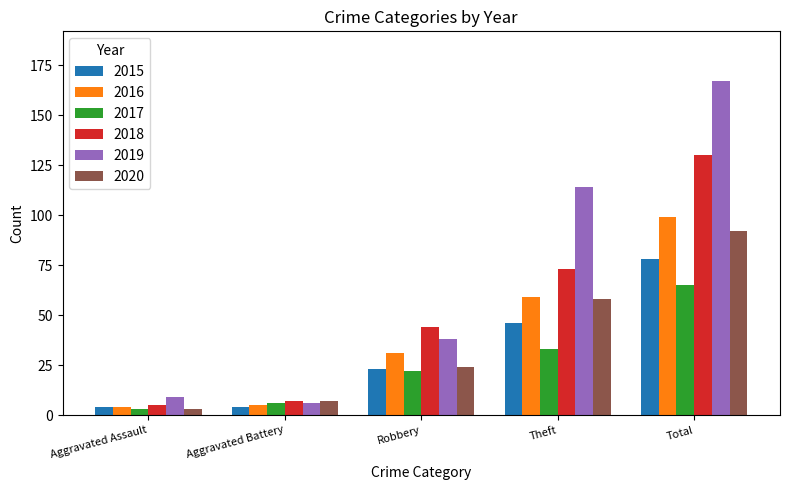

What is the average value of the 2018 series?

52